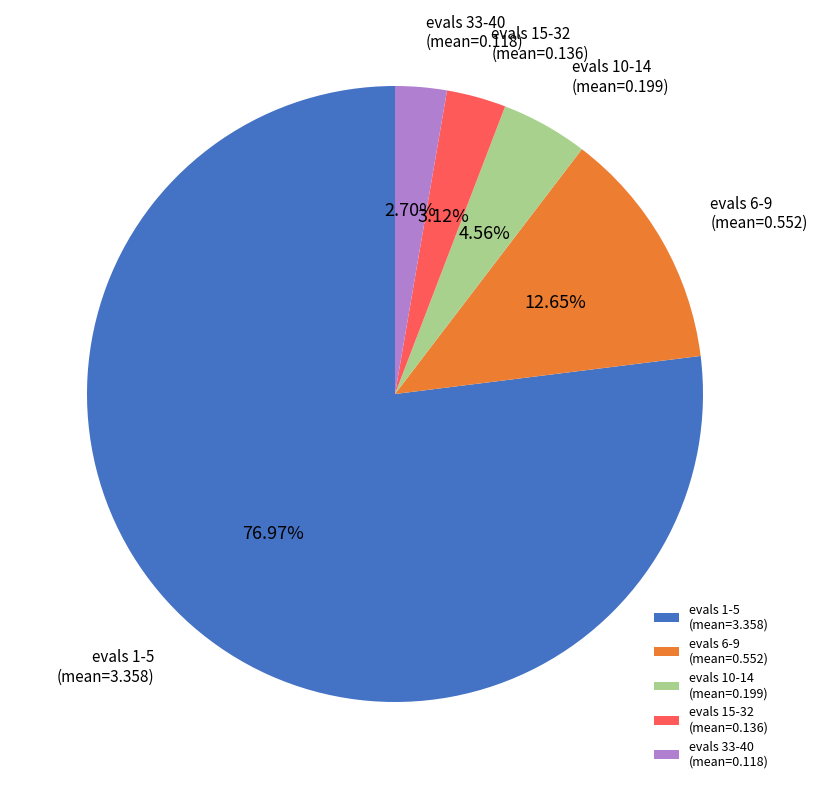

What is the largest slice in the pie chart?

evals 1-5